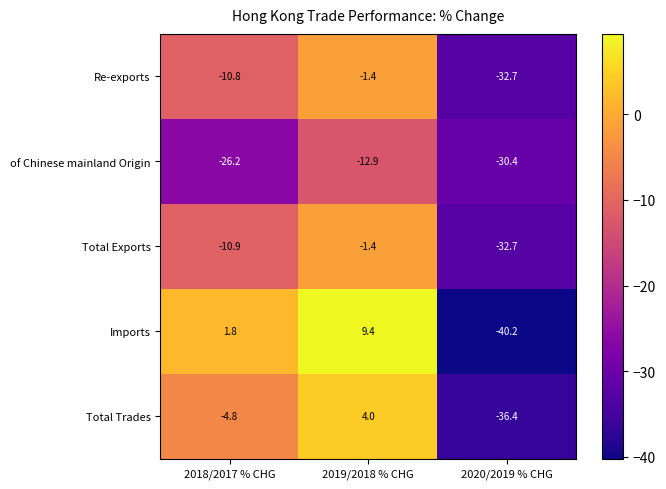

How many positive values does the Imports series have?

2